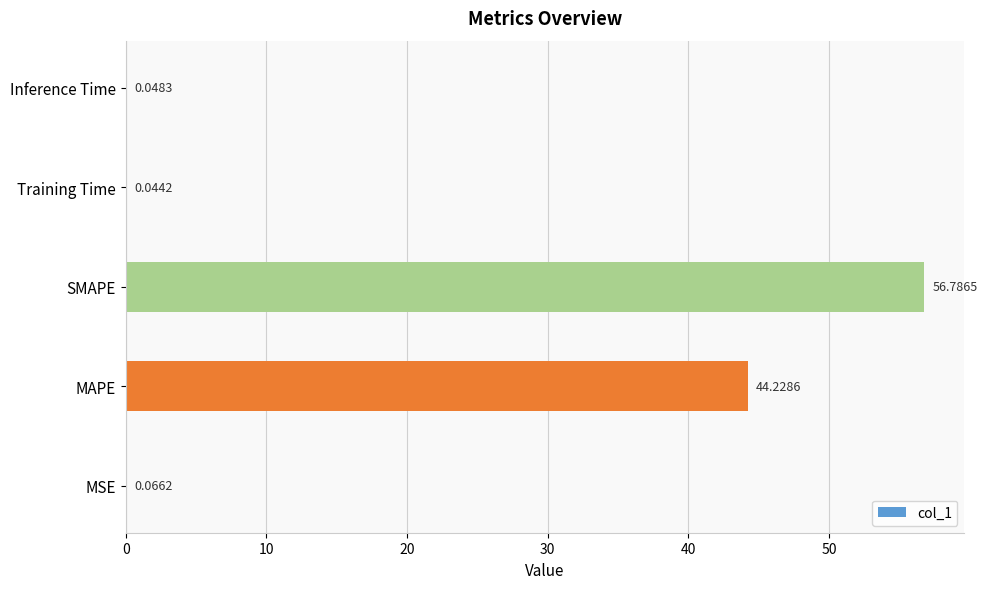

What is the sum of all values?

101.2